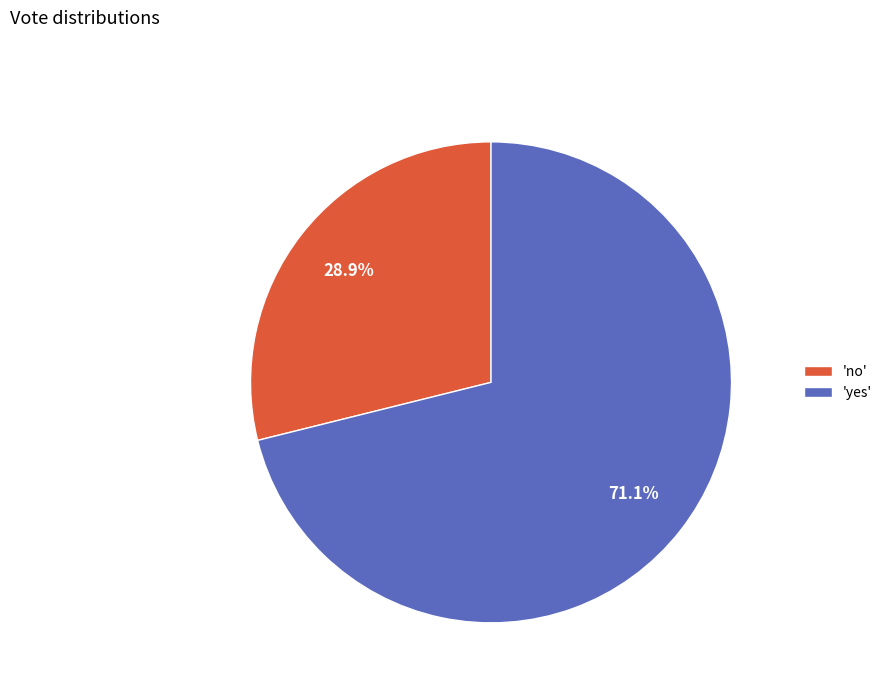

Between 'no' and 'yes', which is larger?

'yes'